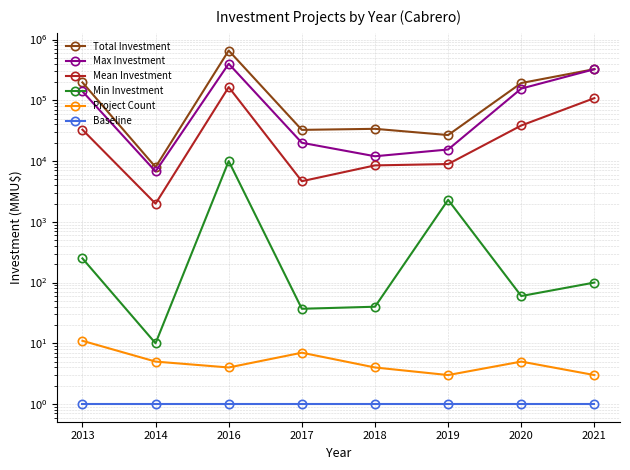

True or false: Min Investment and Max Investment cross at least once.

False